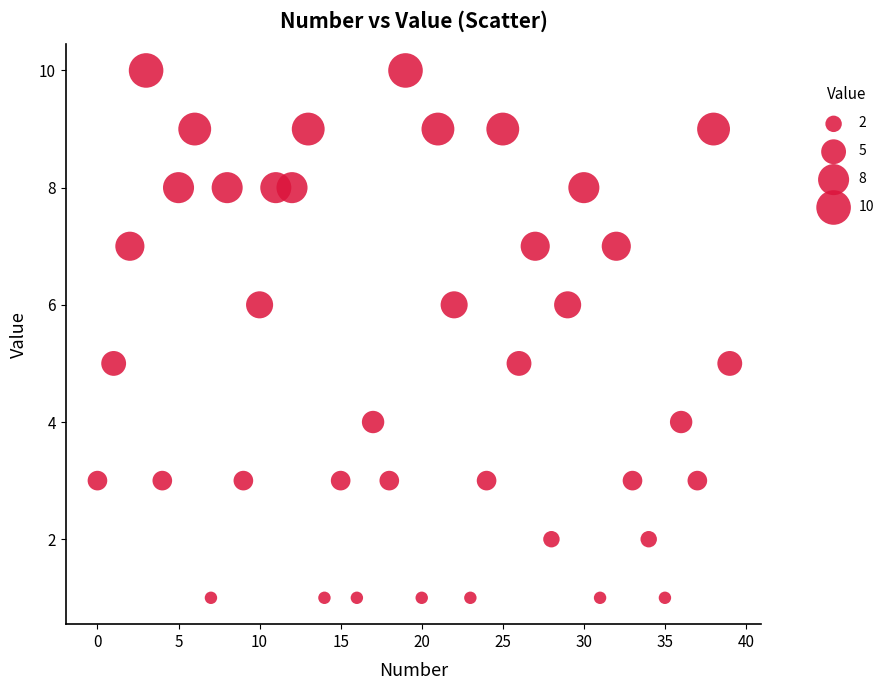

What is the range of Y values (max minus min)?

9